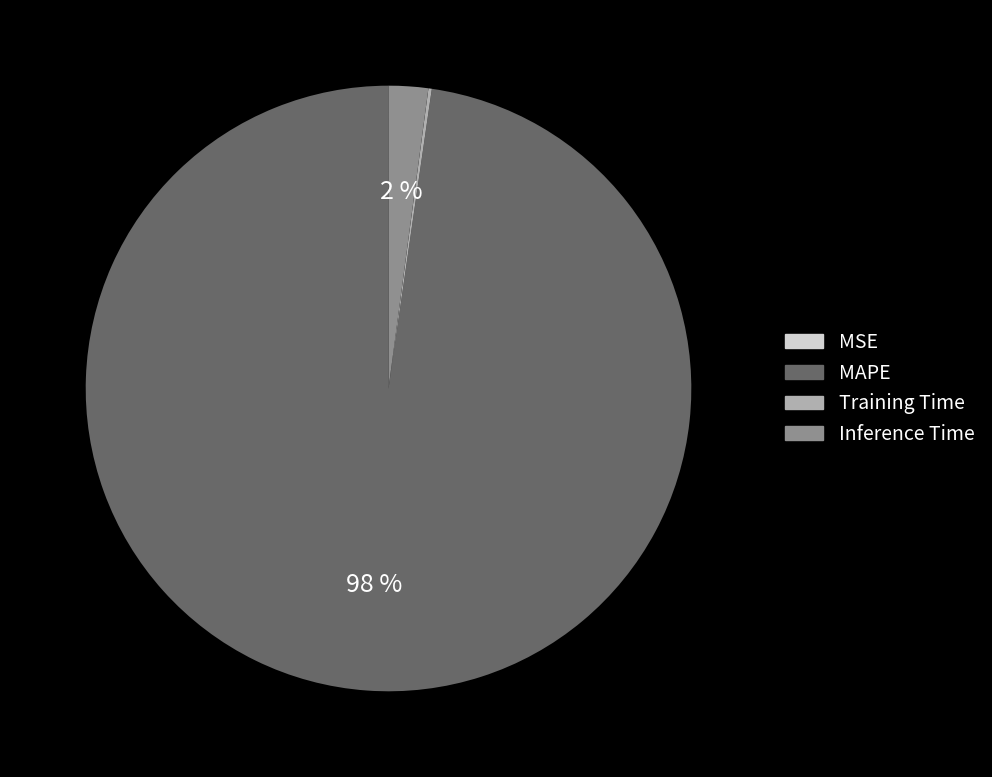

To the nearest percent, what is the difference between the largest and smallest slice percentages?

98%